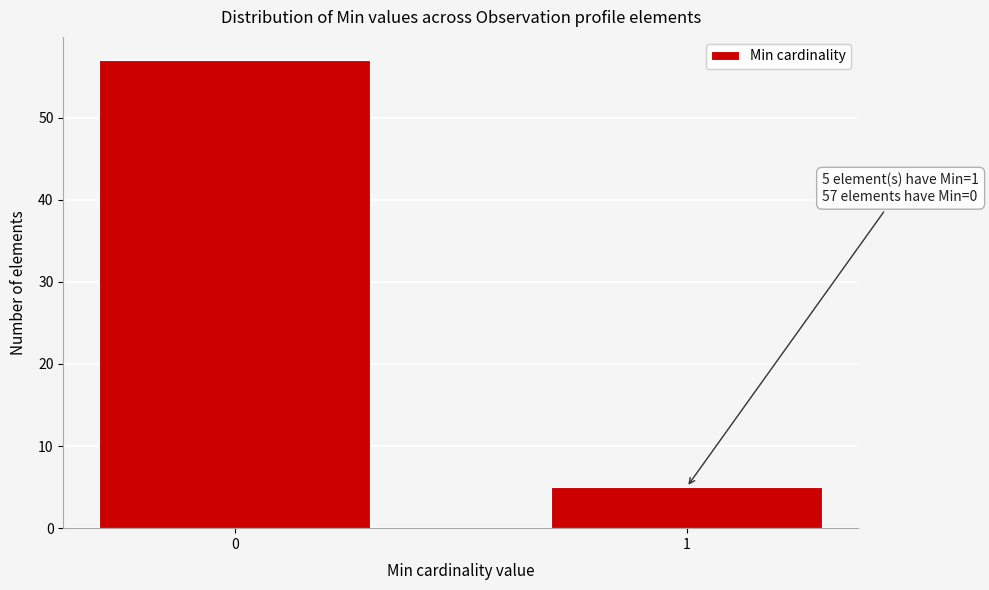

Reading left to right, list all the values displayed in this chart.

0=57	1=5